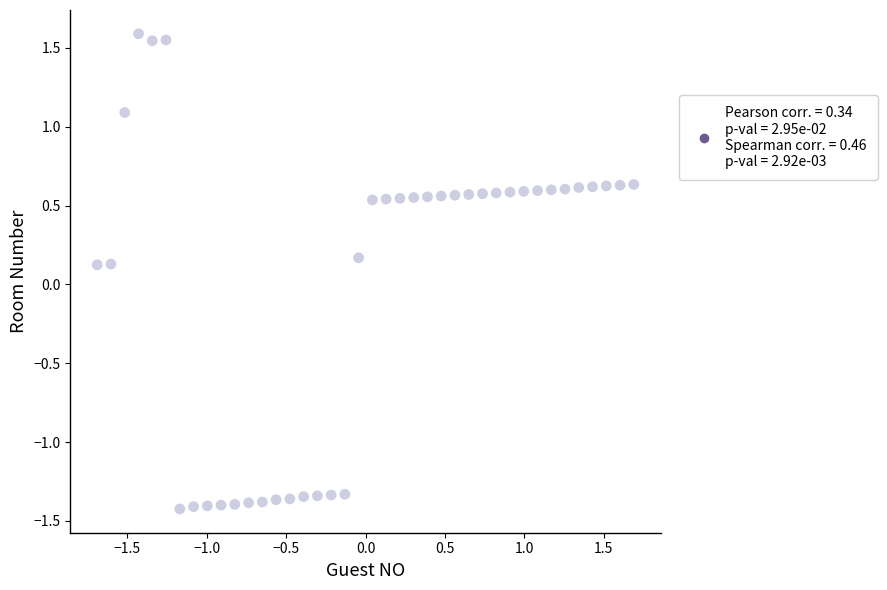

What is the range of X values (max minus min)?

3.4